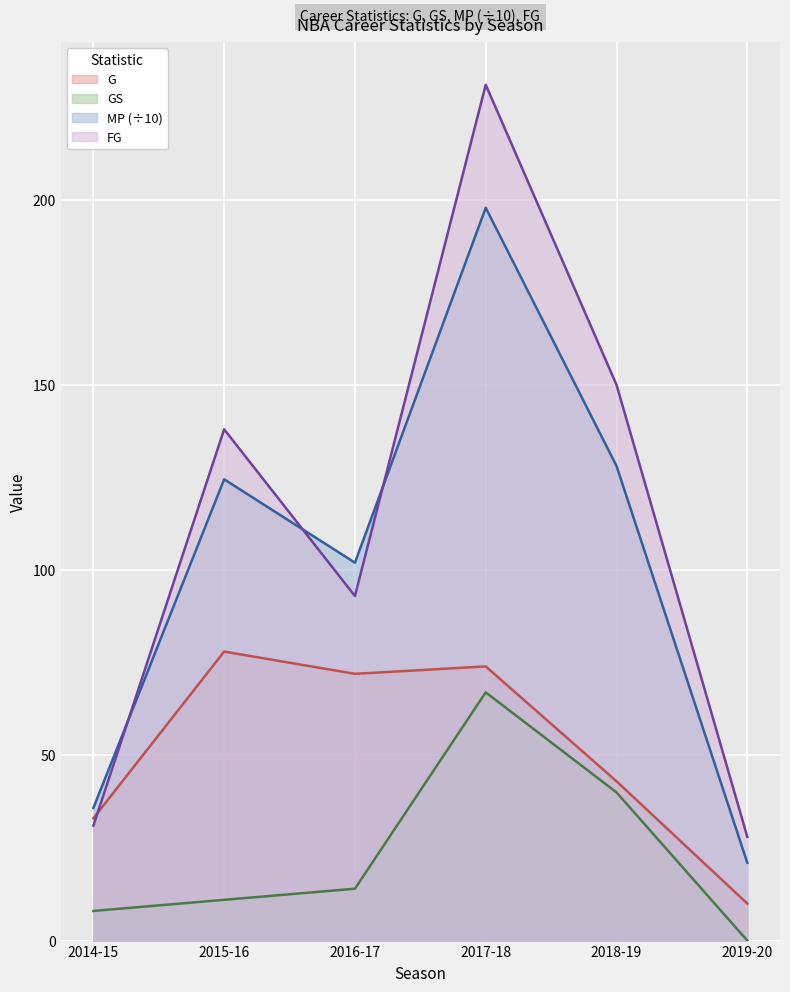

What is the label of the 3rd point from the left?

2016-17